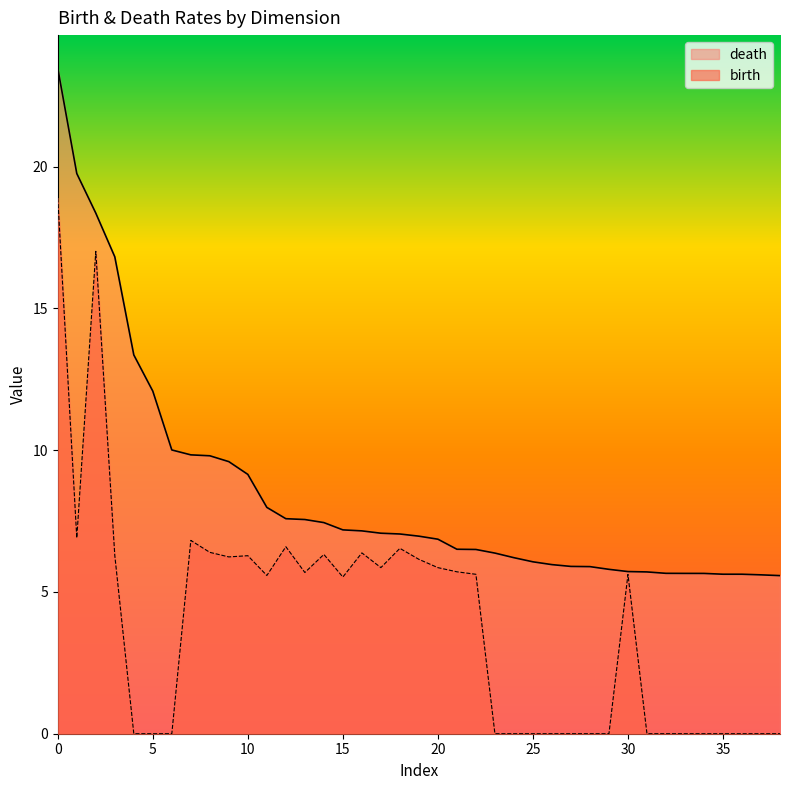

How many values in the birth series exceed 5?

21